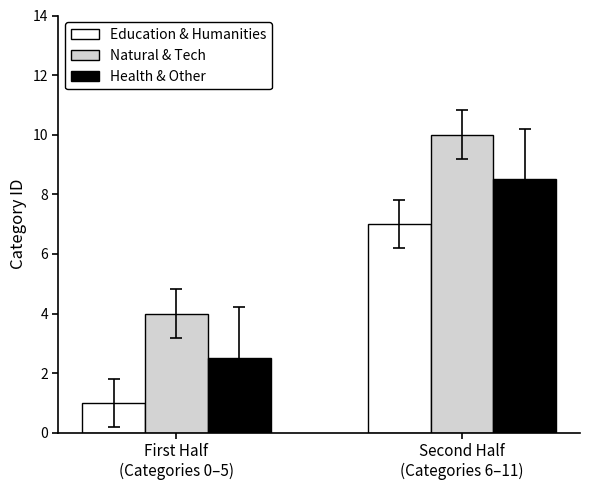

Are the bars grouped side by side (vs. stacked)?

Yes